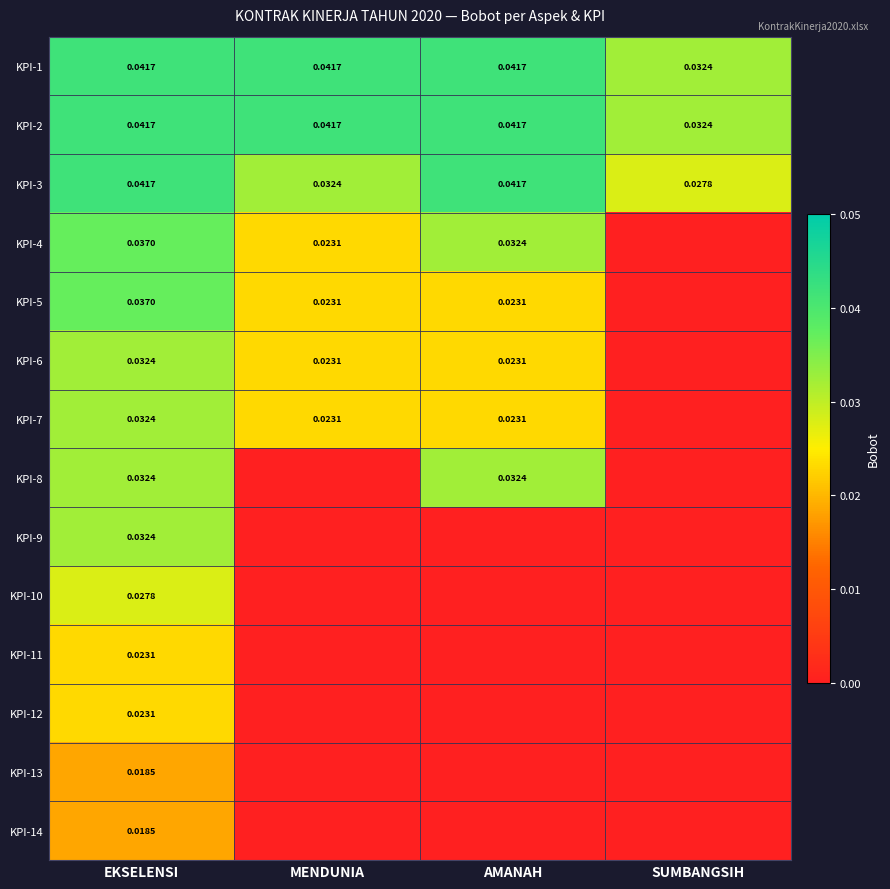

Which category has the lowest value in the KPI-2 series?

SUMBANGSIH